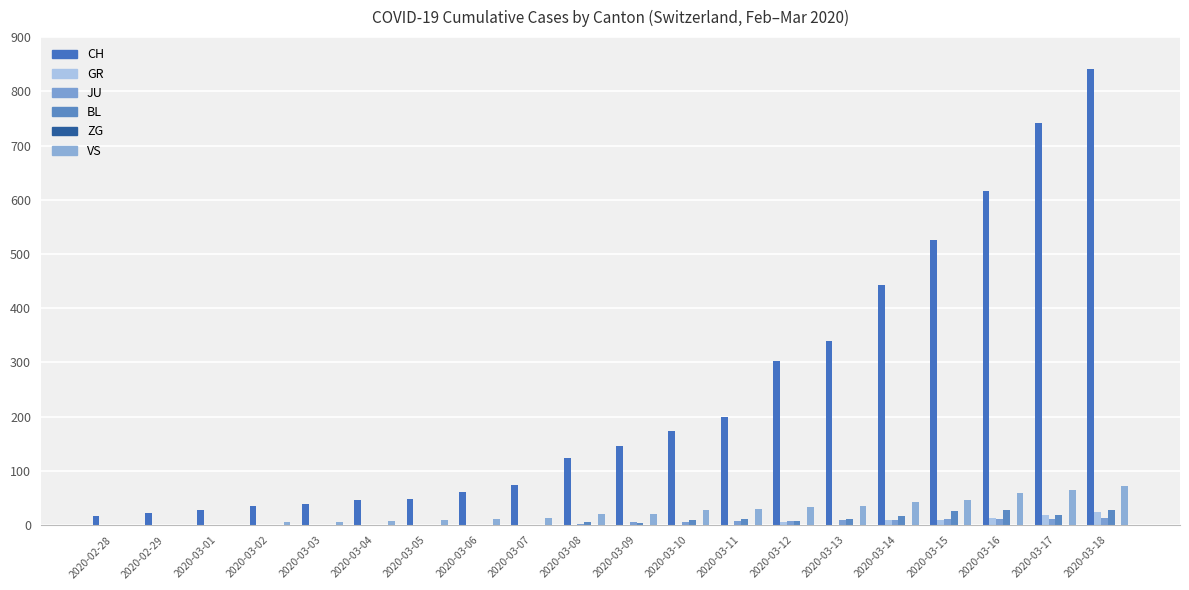

Is the value of GR at 2020-03-01 greater than the value of CH at 2020-03-01?

No